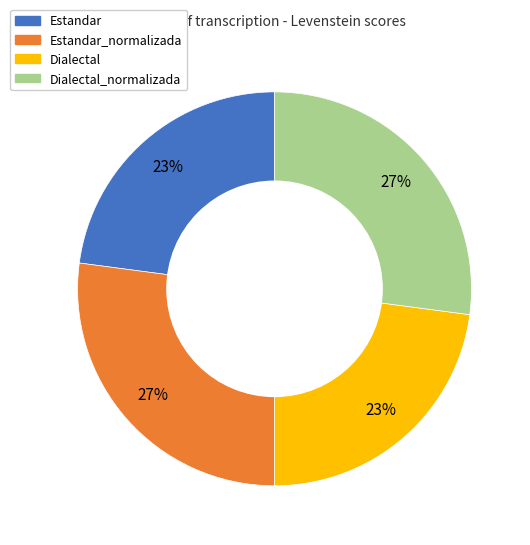

To the nearest percent, what is the average slice percentage?

25%